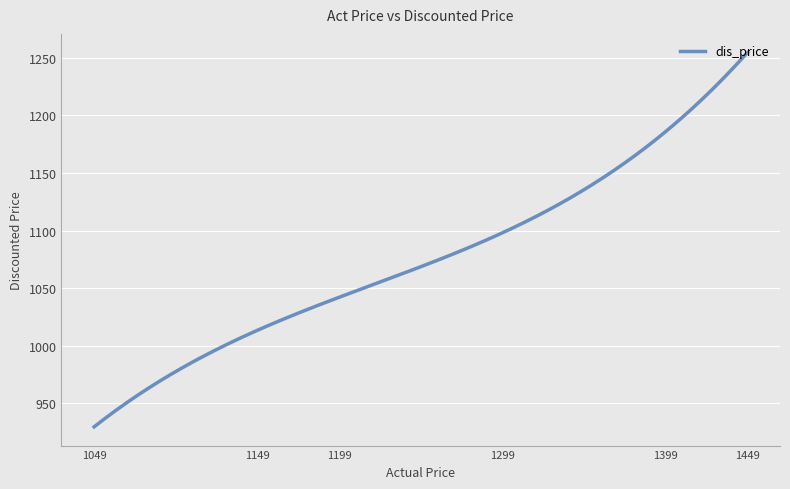

What is the maximum value shown in the chart?

1254.5